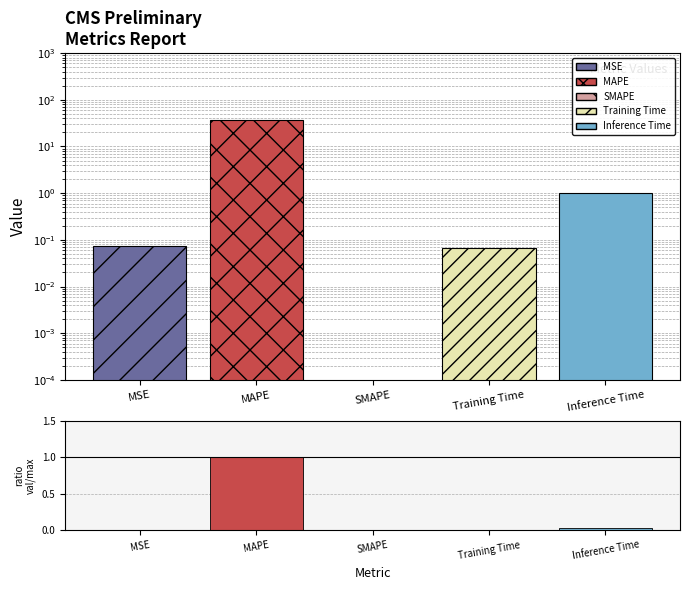

Reading right to left, list all the values displayed in this chart.

col_1: Inference Time=1.0	Training Time=0.1	SMAPE=0.0	MAPE=37.5	MSE=0.1
ratio: Inference Time=0.0	Training Time=0.0	SMAPE=0.0	MAPE=1.0	MSE=0.0